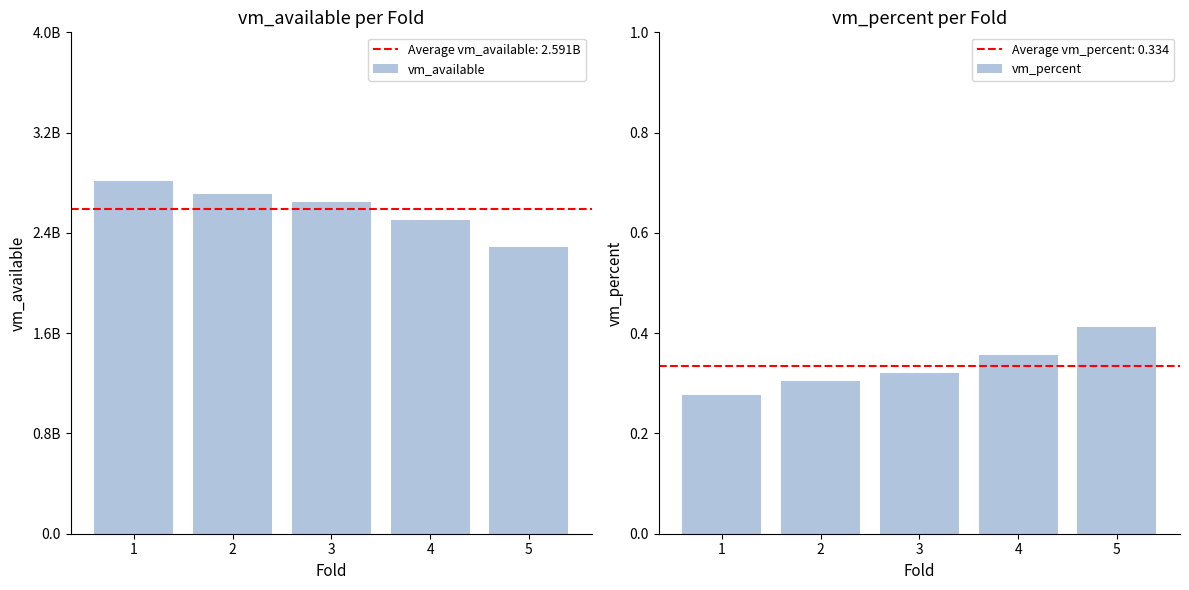

At which label is vm_percent closest to 0?

1